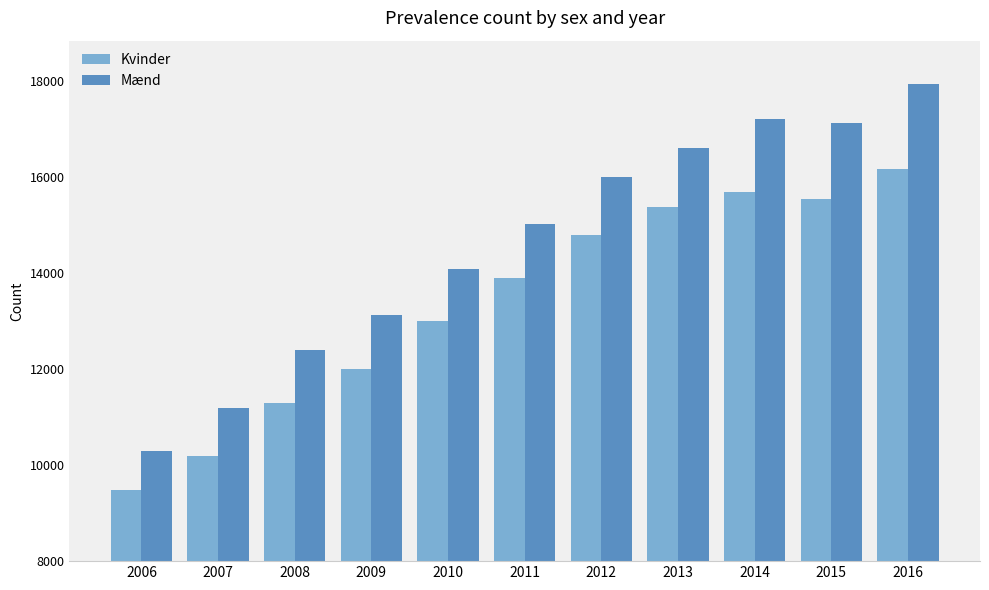

True or false: Mænd has a value of 17126 at 2015.

True